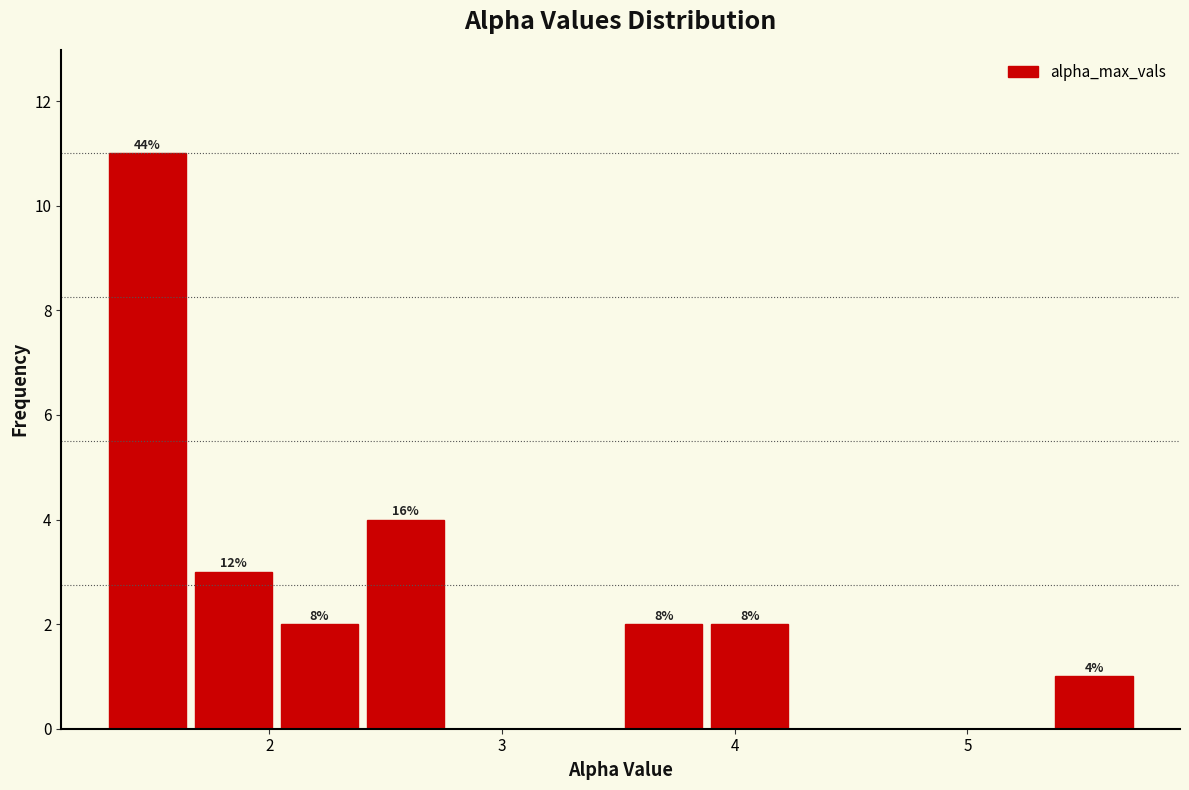

Around what value on the x-axis is the tallest bar? Give the approximate position of its centre, as read against the axis.

1.5